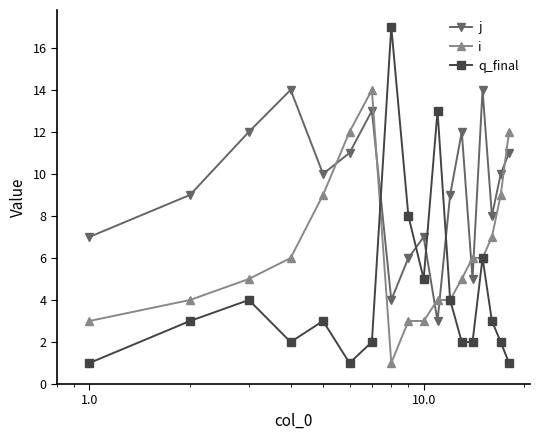

Does the chart have visible grid lines?

No